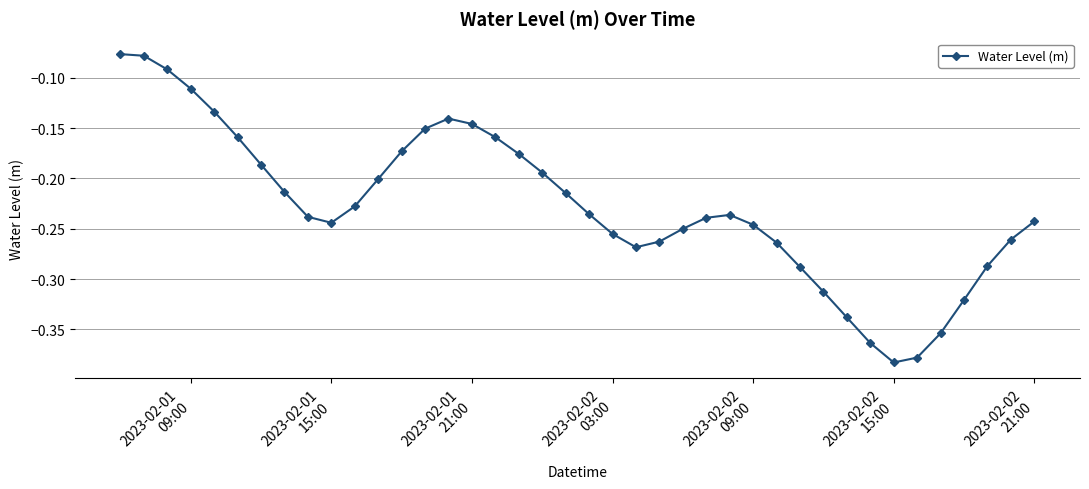

What is the difference between the maximum and minimum values?

0.3